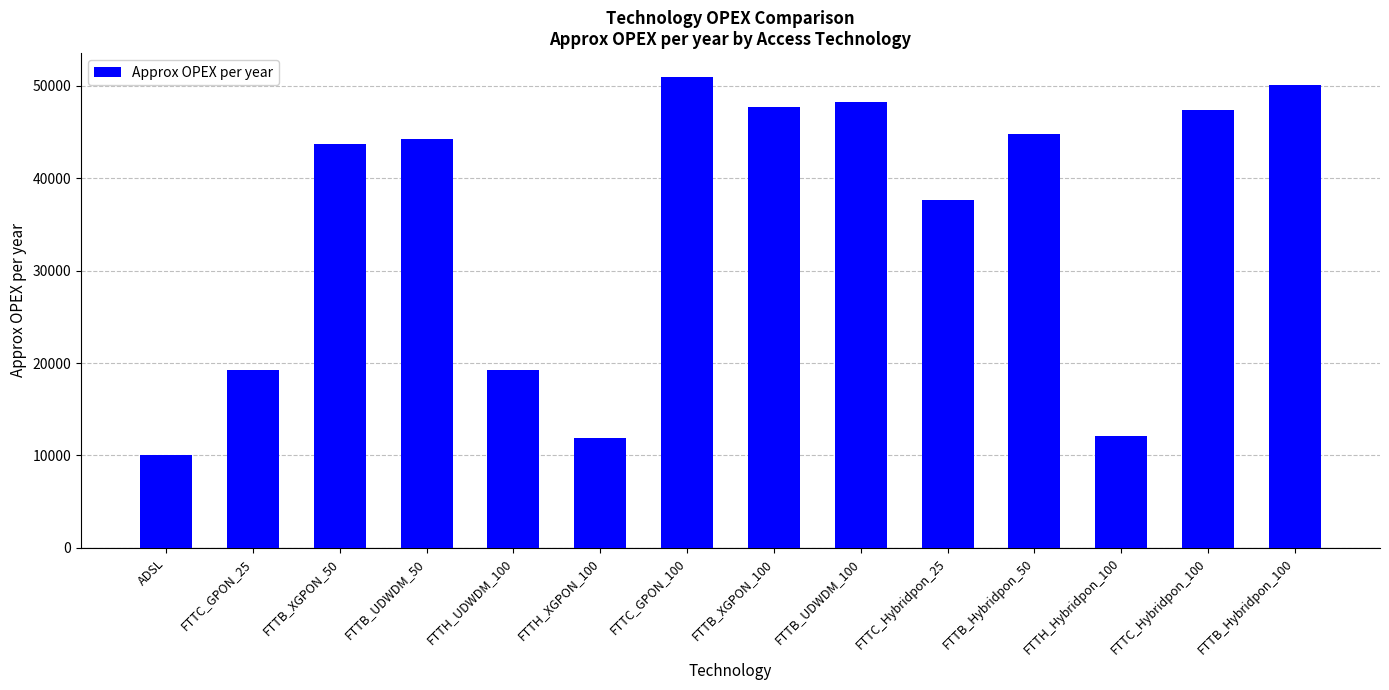

What is the change in value from FTTH_XGPON_100 to FTTH_Hybridpon_100?

+200.9